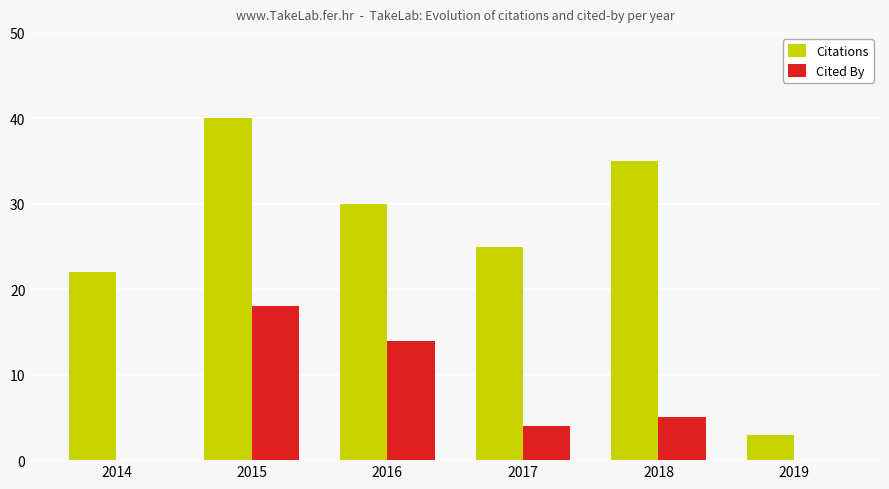

How many groups of bars are there?

6